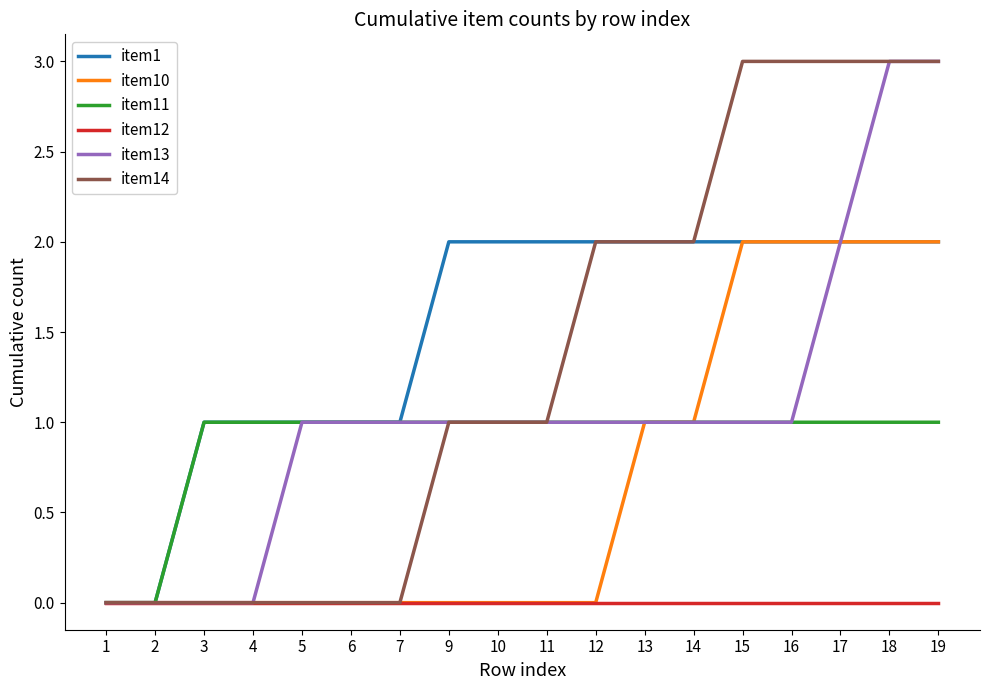

The value of item1 at 14 is 2. True or false?

True